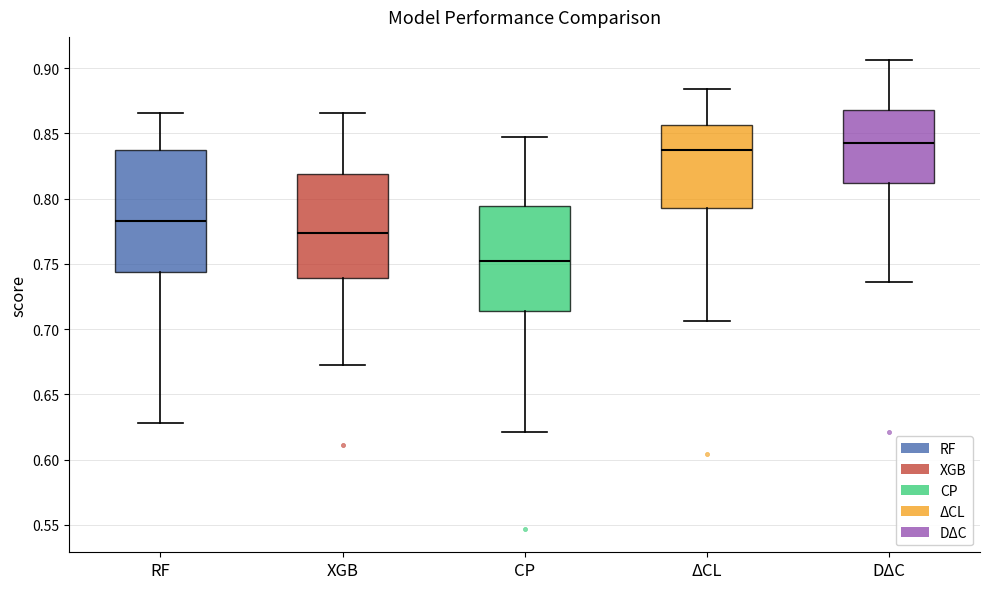

Comparing the boxes themselves (not the whiskers), which one is the tallest?

RF